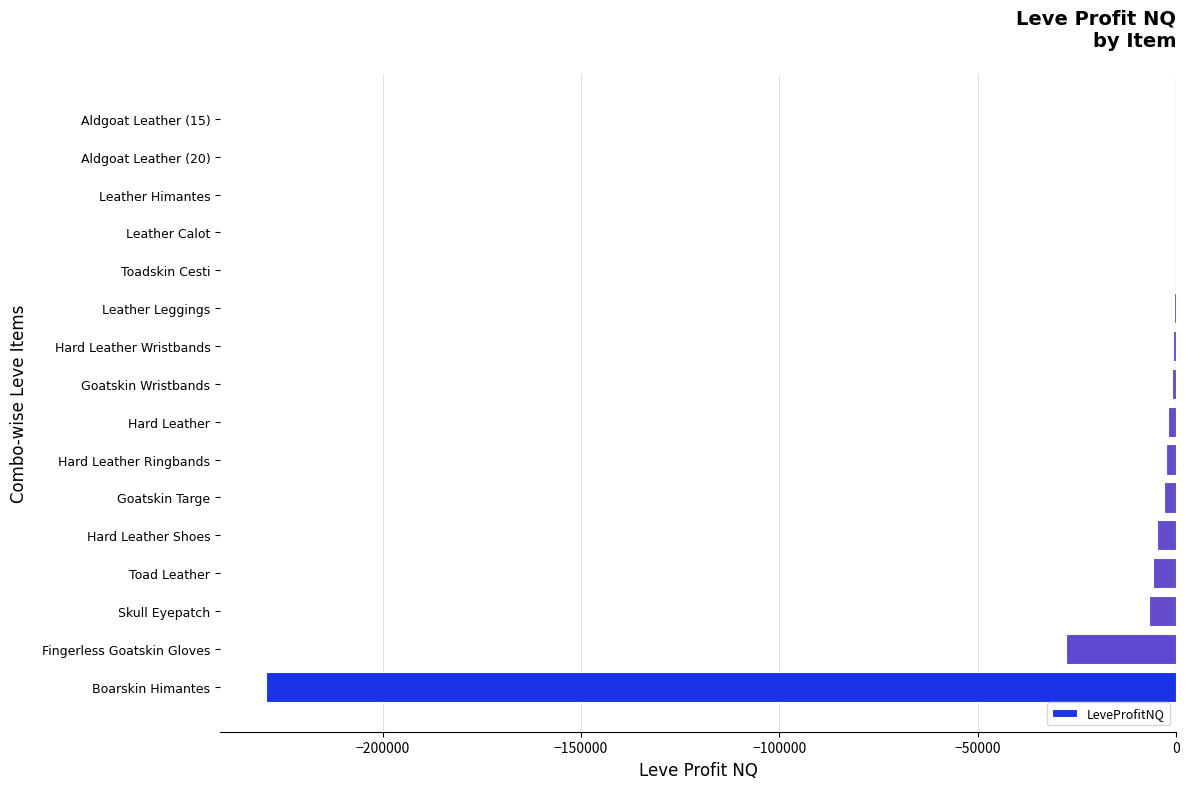

Between Fingerless Goatskin Gloves and Toad Leather, which is larger?

Toad Leather